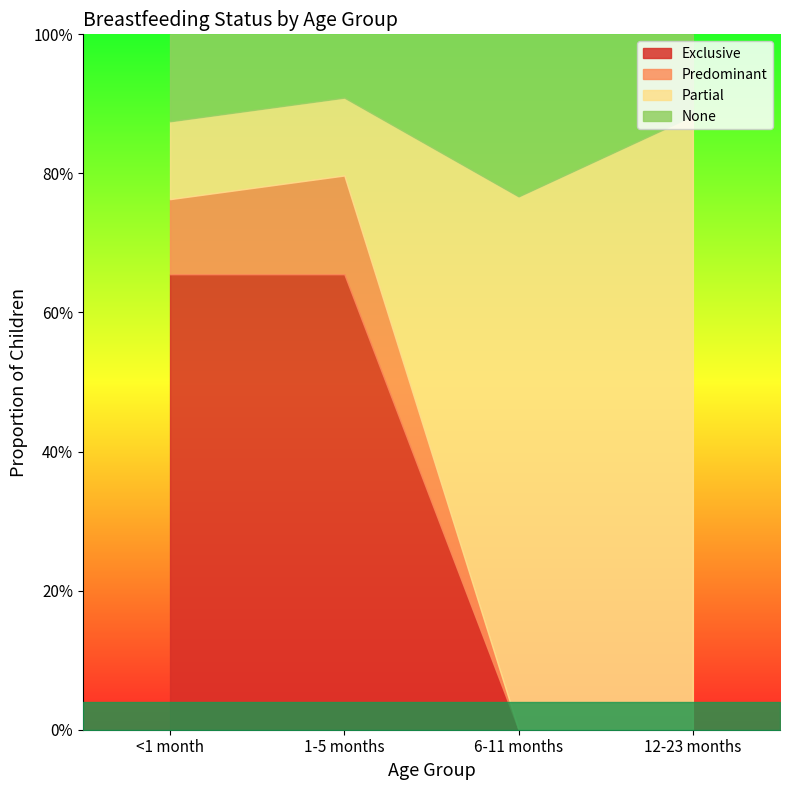

What is the sum of all Predominant values?

0.2